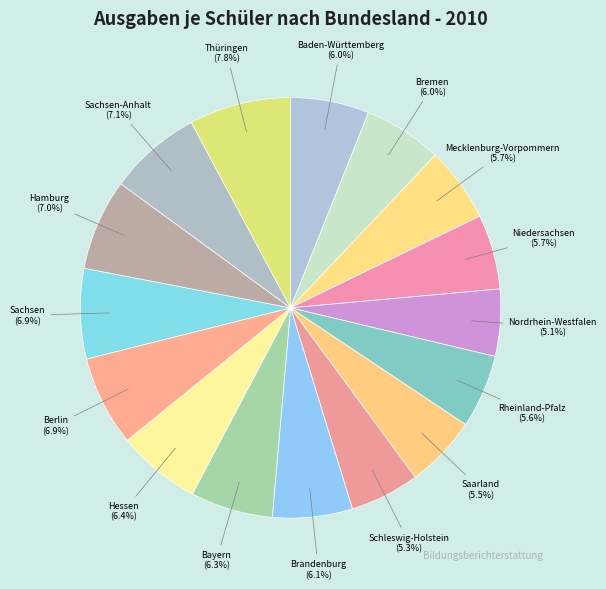

How many slices are in this pie chart?

16